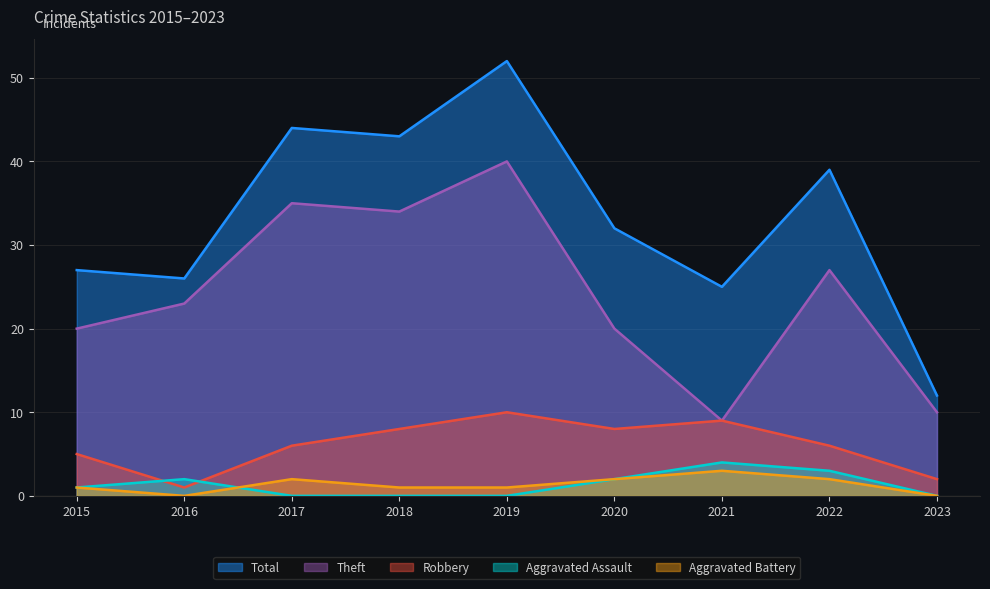

What is the difference between the Aggravated Assault values at 2020 and 2018?

2